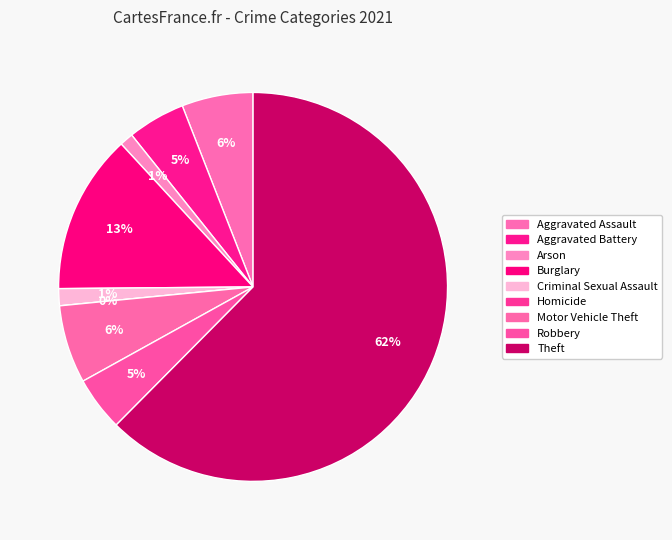

What is the majority slice?

Theft